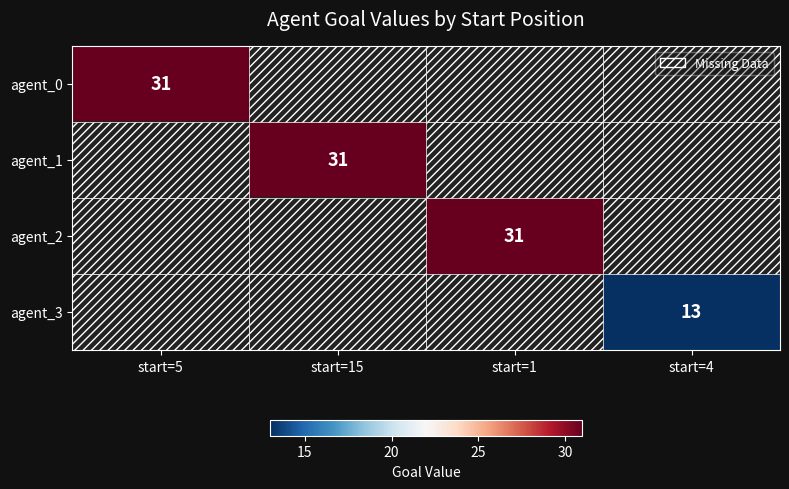

Which category has the lowest value in the agent_0 series?

start=5